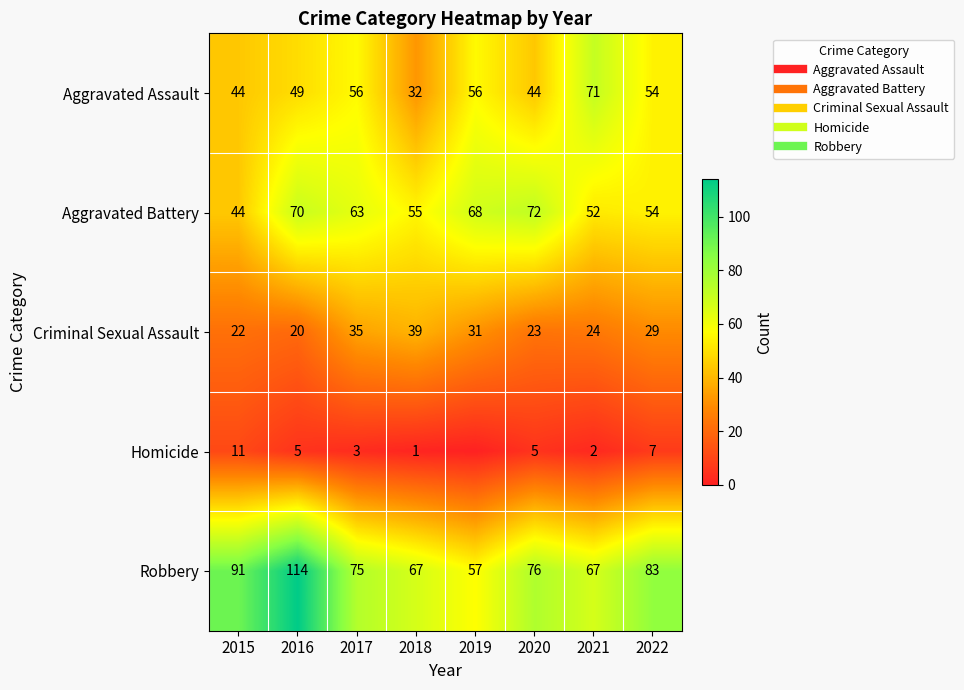

How many distinct data groups are displayed?

5